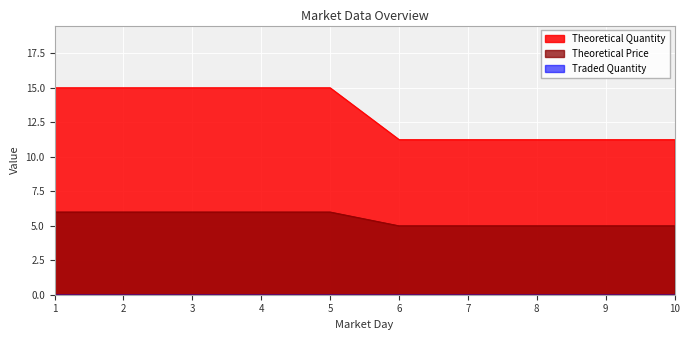

True or false: Theoretical Quantity and Theoretical Price intersect in this chart.

False